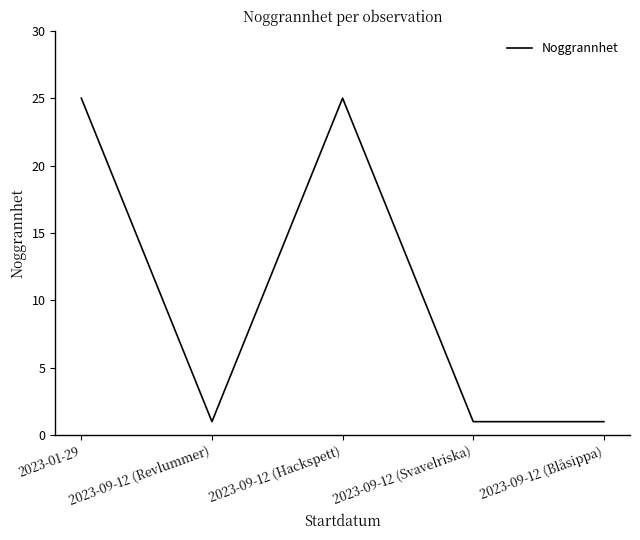

The value at 2023-09-12 (Hackspett) is 10. True or false?

False